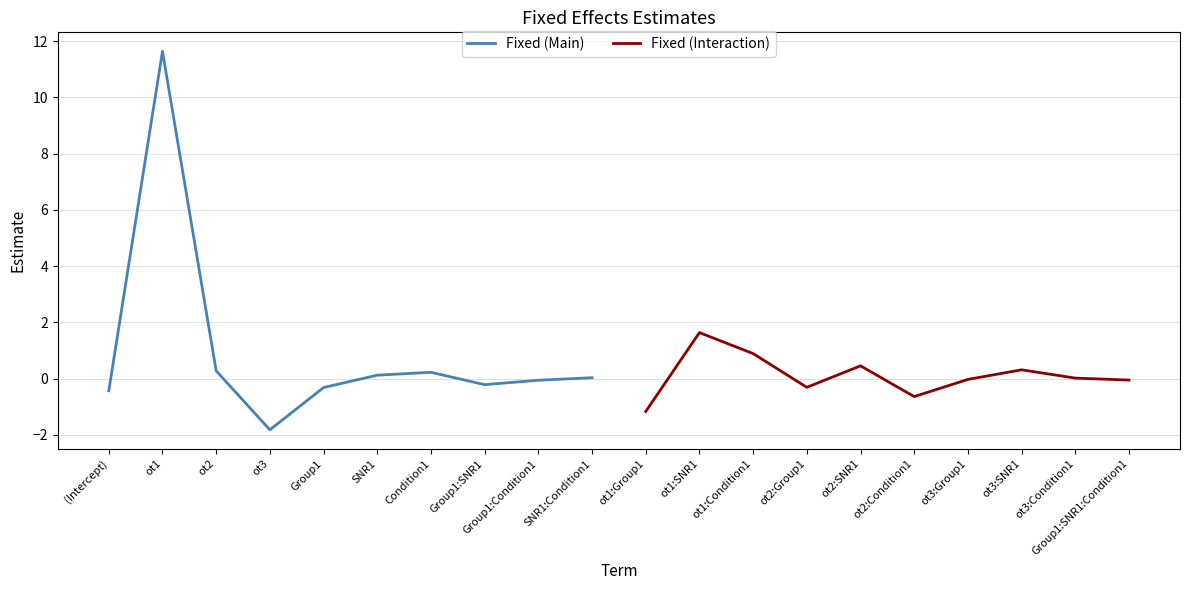

Reading left to right, extract all data points from this chart.

Fixed (Main): -0.4	11.6	0.3	-1.8	-0.3	0.1	0.2	-0.2	-0.1	0.0
Fixed (Interaction): -1.2	1.6	0.9	-0.3	0.5	-0.6	-0.0	0.3	0.0	-0.1